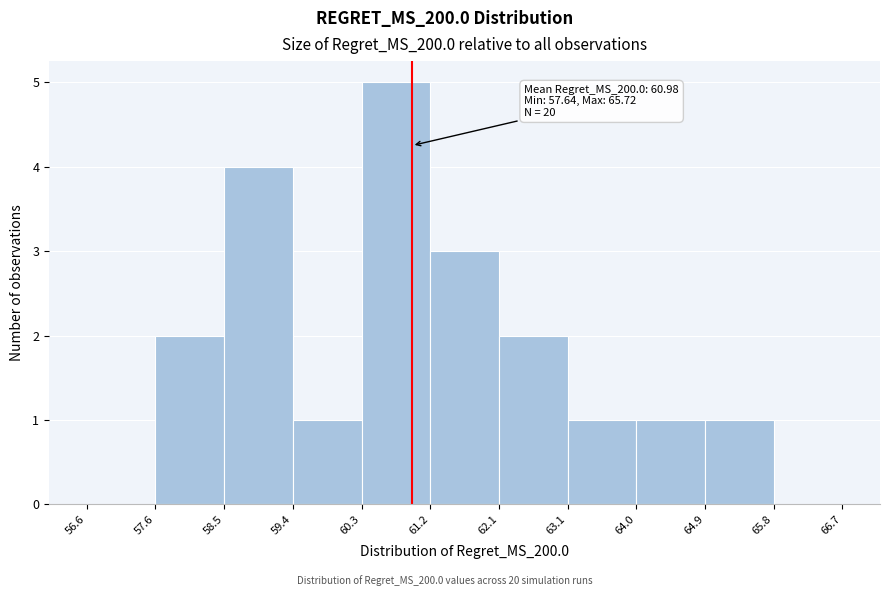

Over which range of the x-axis is the bar tallest?

60.3 to 61.2